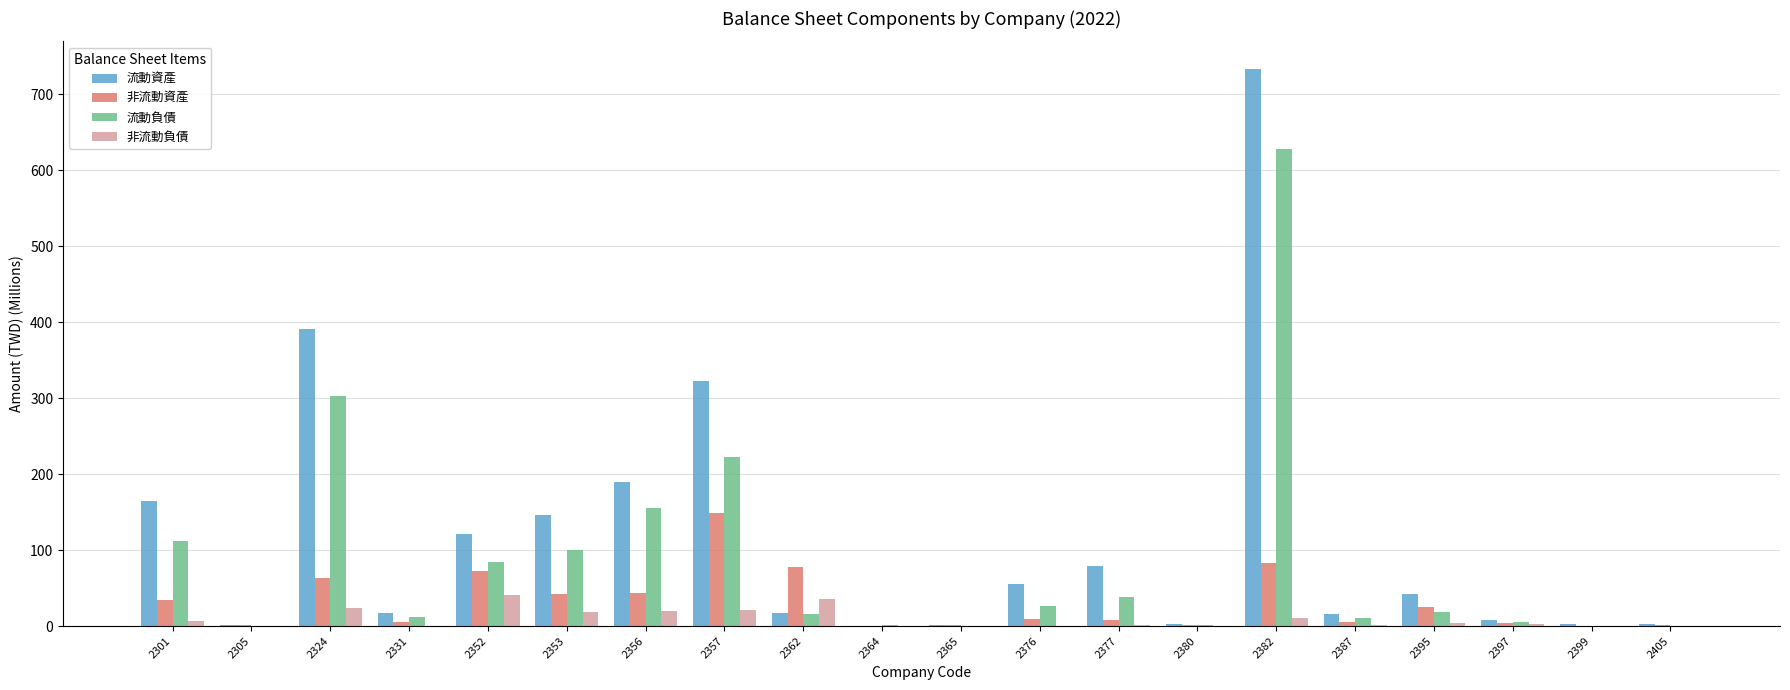

What is the spread (max minus min) of values at 2377?

77.8